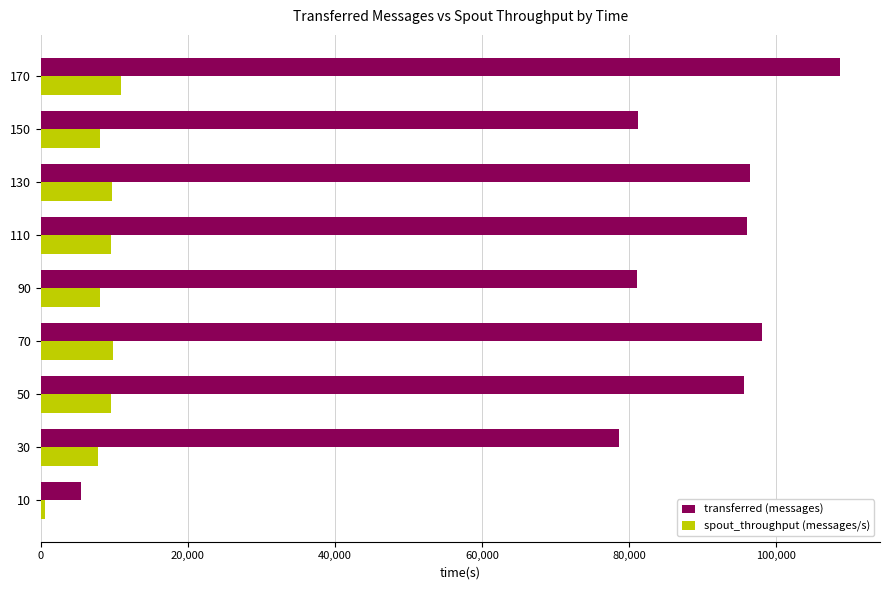

Between 90 and 110, which series saw the biggest shift?

transferred (messages)